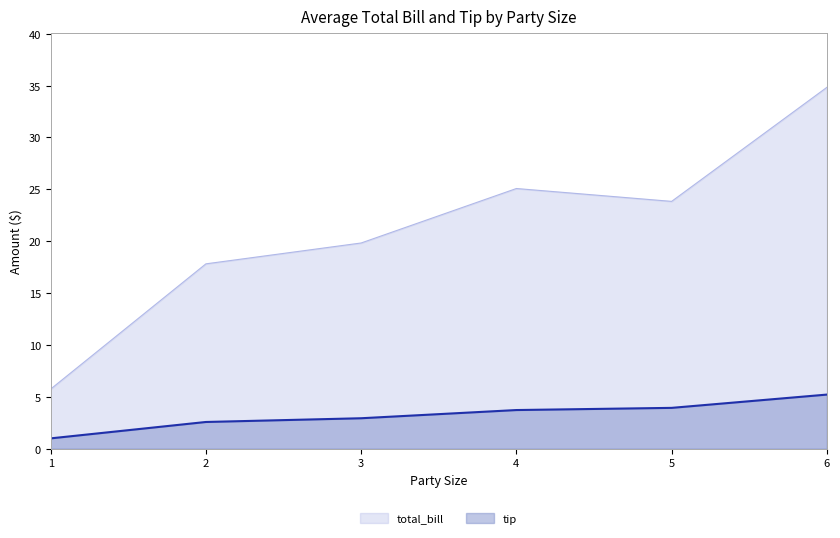

True or false: total_bill has a value of 23.8 at 5.

True